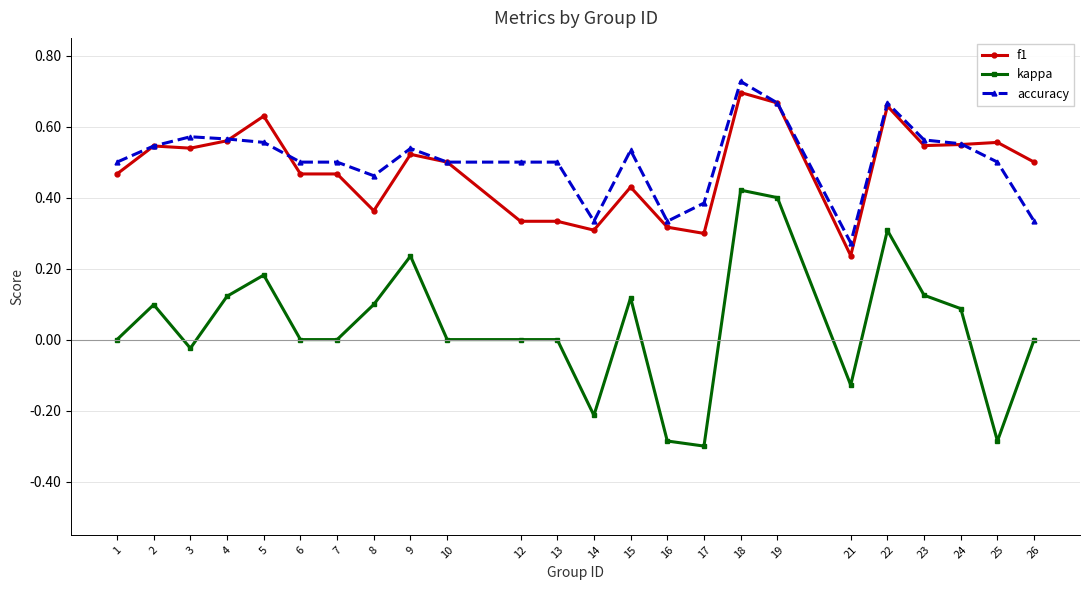

At which category does kappa reach its first local valley?

3